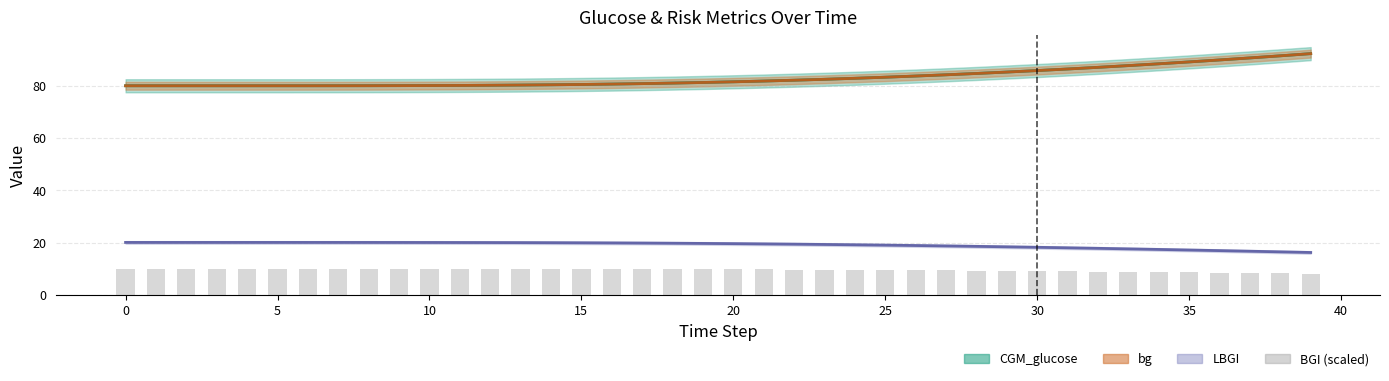

Which series has the widest spread of values?

bg